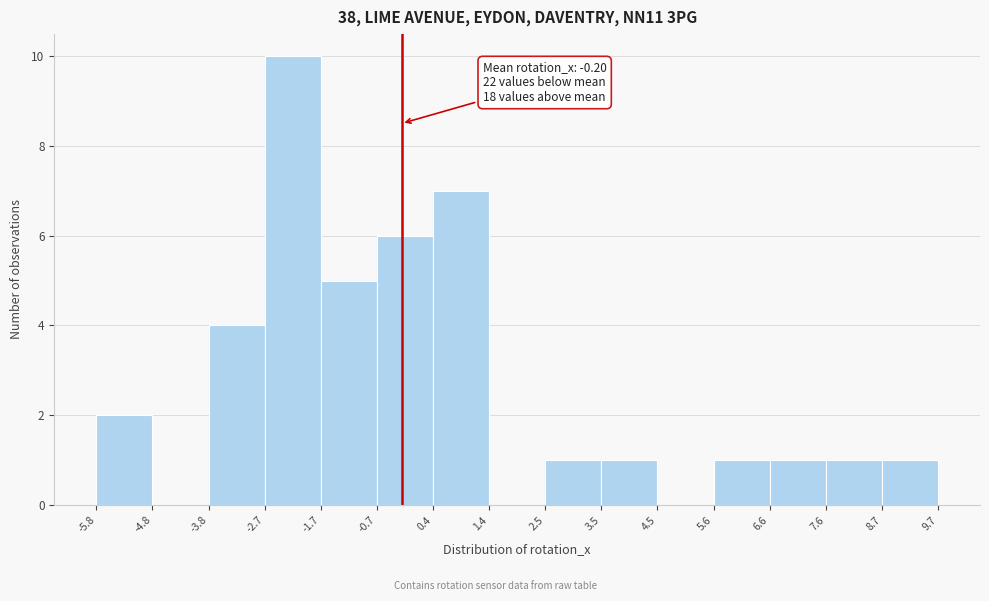

Which range on the x-axis has the tallest bar?

-2.7 to -1.7